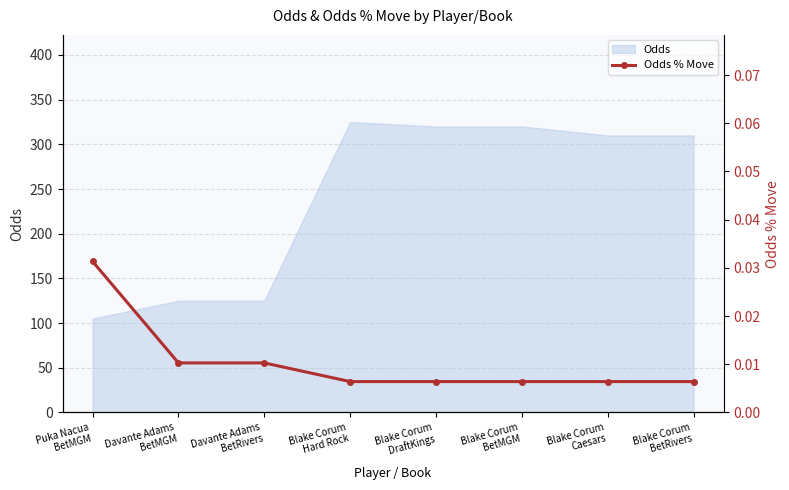

At which category does the chart reach its peak across all series?

Puka Nacua
BetMGM